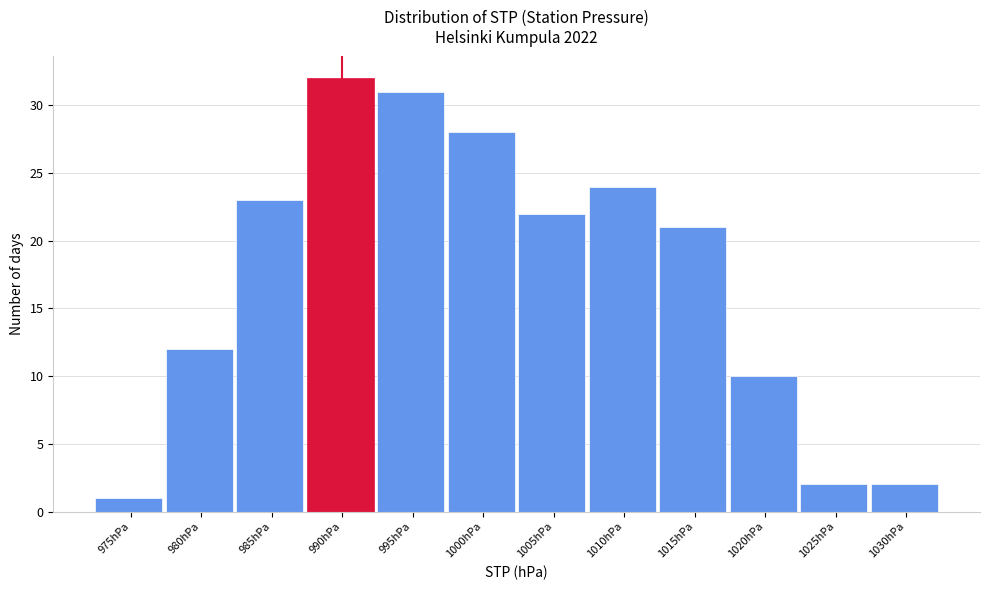

Reading left to right, what are all the values shown in this chart?

975hPa=1	980hPa=12	985hPa=23	990hPa=32	995hPa=31	1000hPa=28	1005hPa=22	1010hPa=24	1015hPa=21	1020hPa=10	1025hPa=2	1030hPa=2